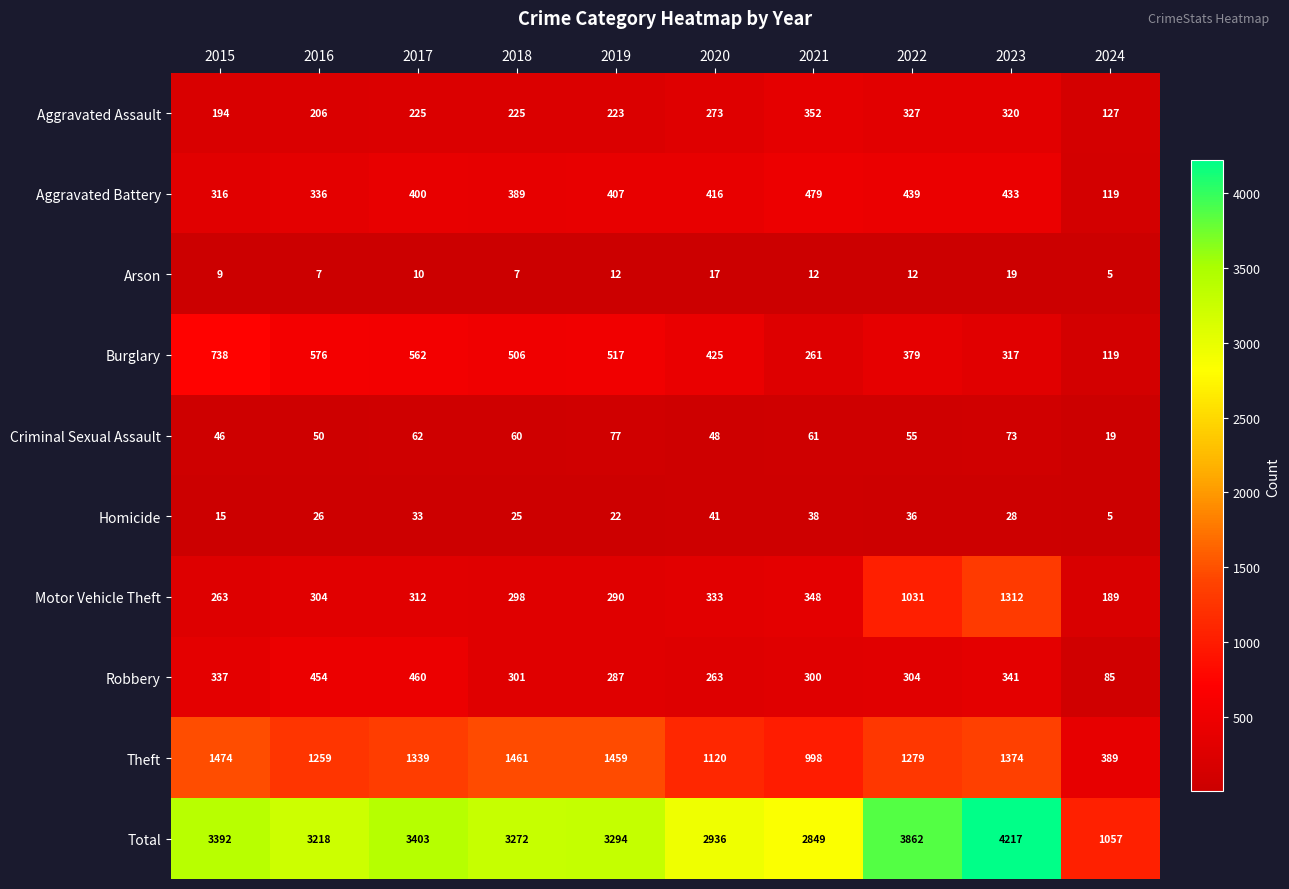

At which category is the sum across all series the highest?

2023